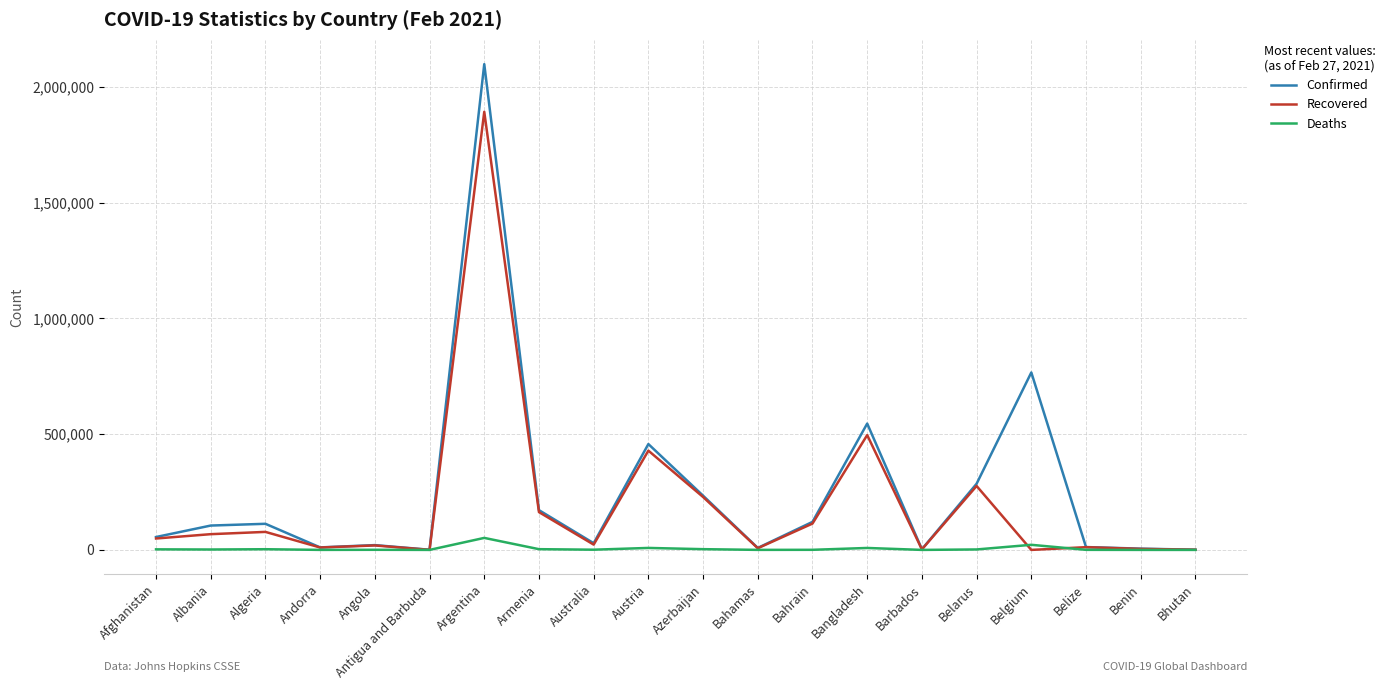

Which category has the highest value across all series?

Argentina